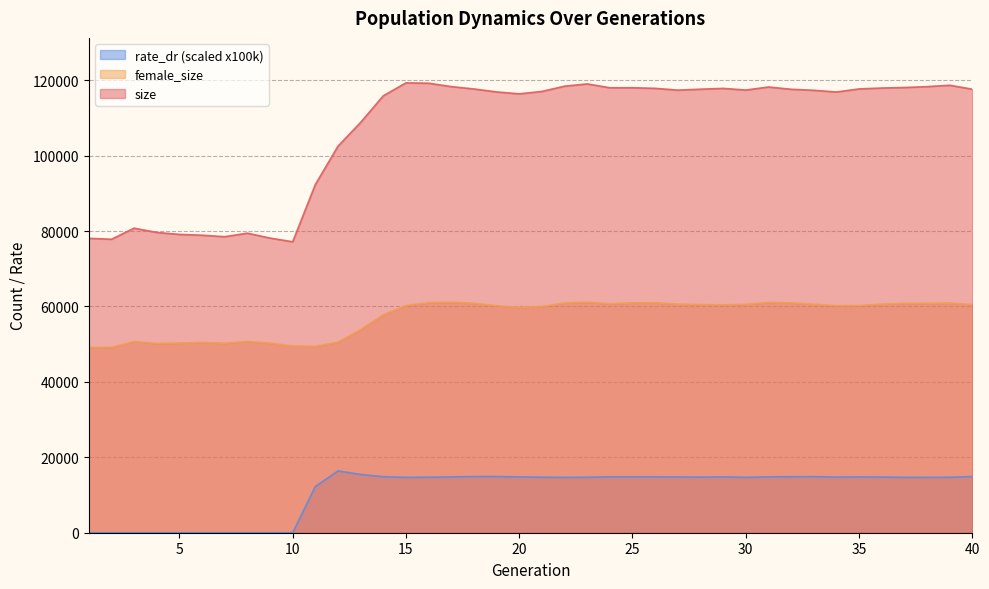

Which category has the highest value in the rate_dr series?

12